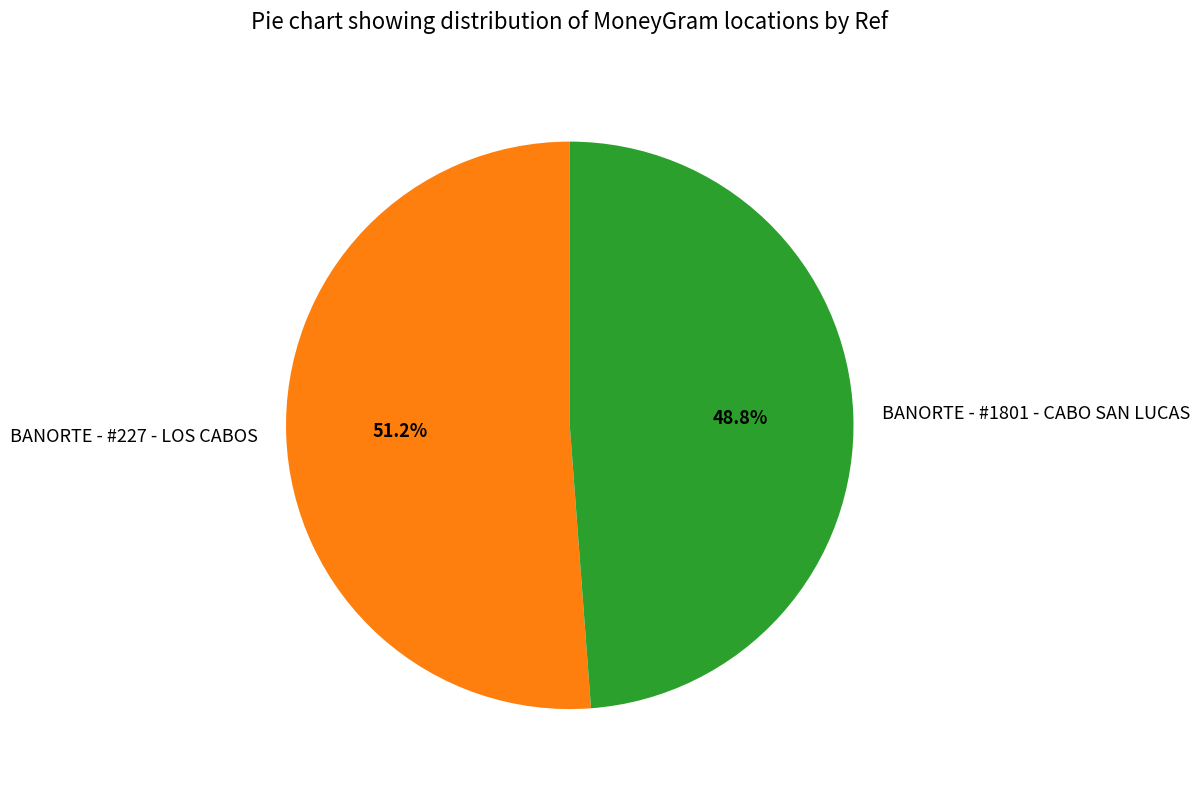

To the nearest percent, what is the combined percentage of BANORTE - #227 - LOS CABOS and BANORTE - #1801 - CABO SAN LUCAS?

100%